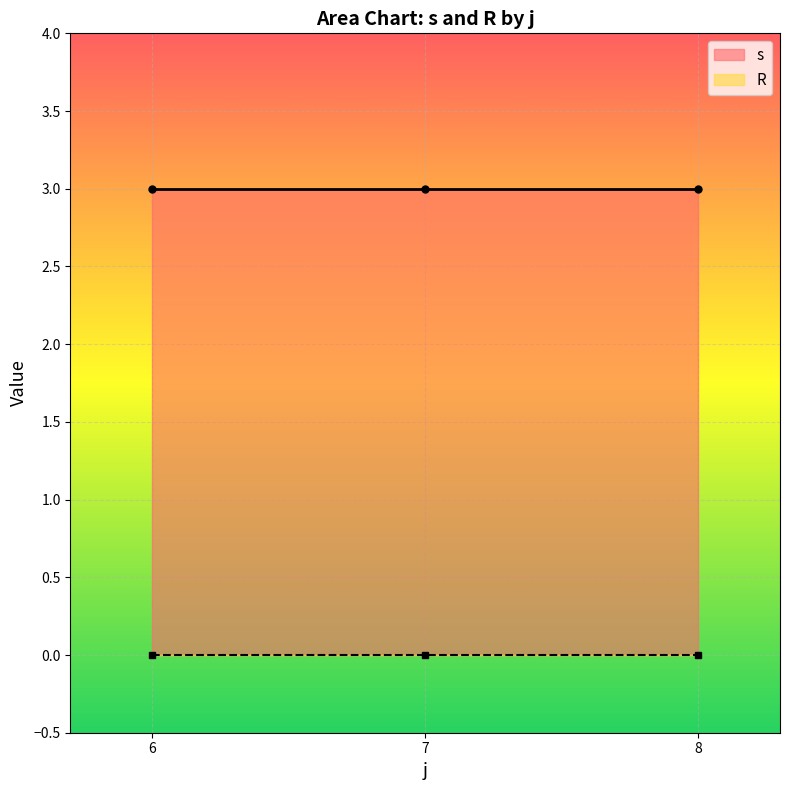

At which label does R reach its peak?

6